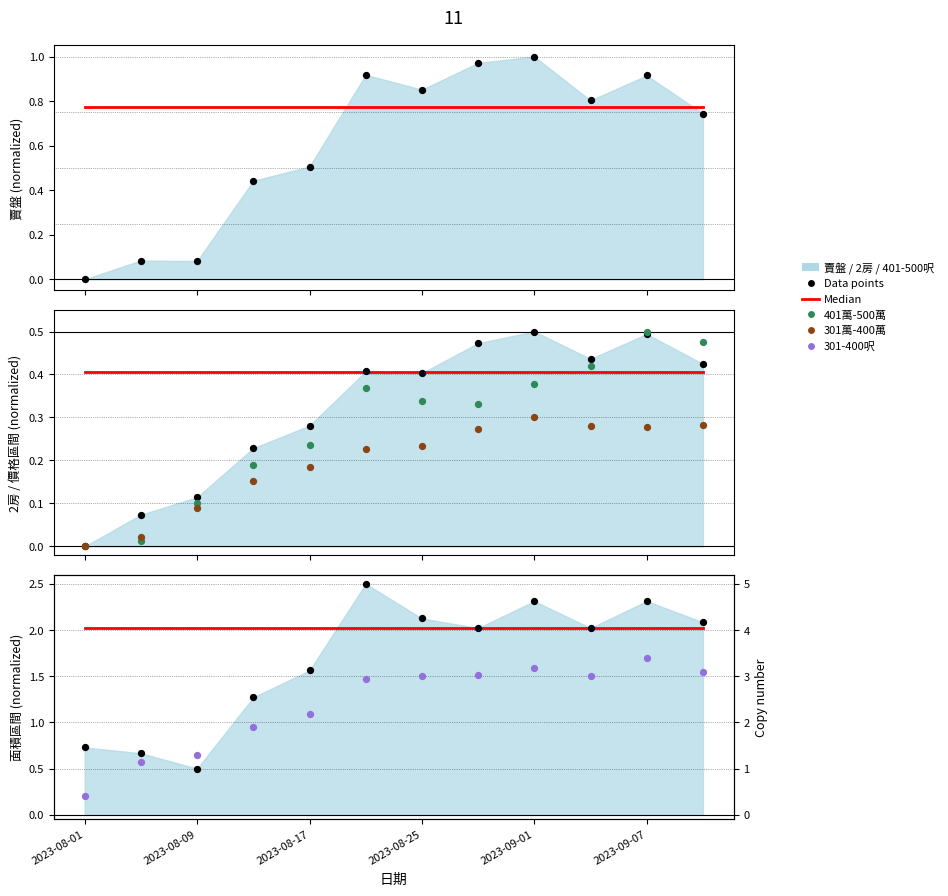

What is the total value across all series at 11?

2.3